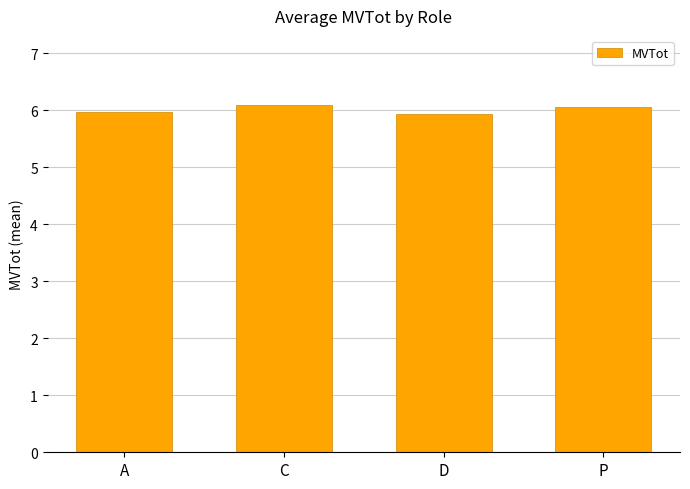

Are the bars grouped side by side (vs. stacked)?

No